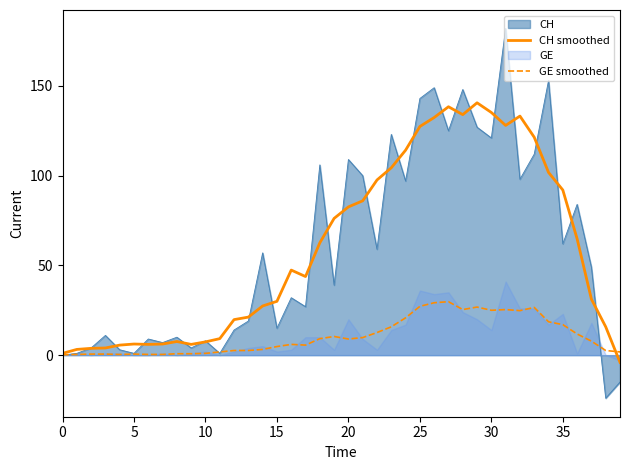

True or false: GE smoothed and CH smoothed cross at least once.

True